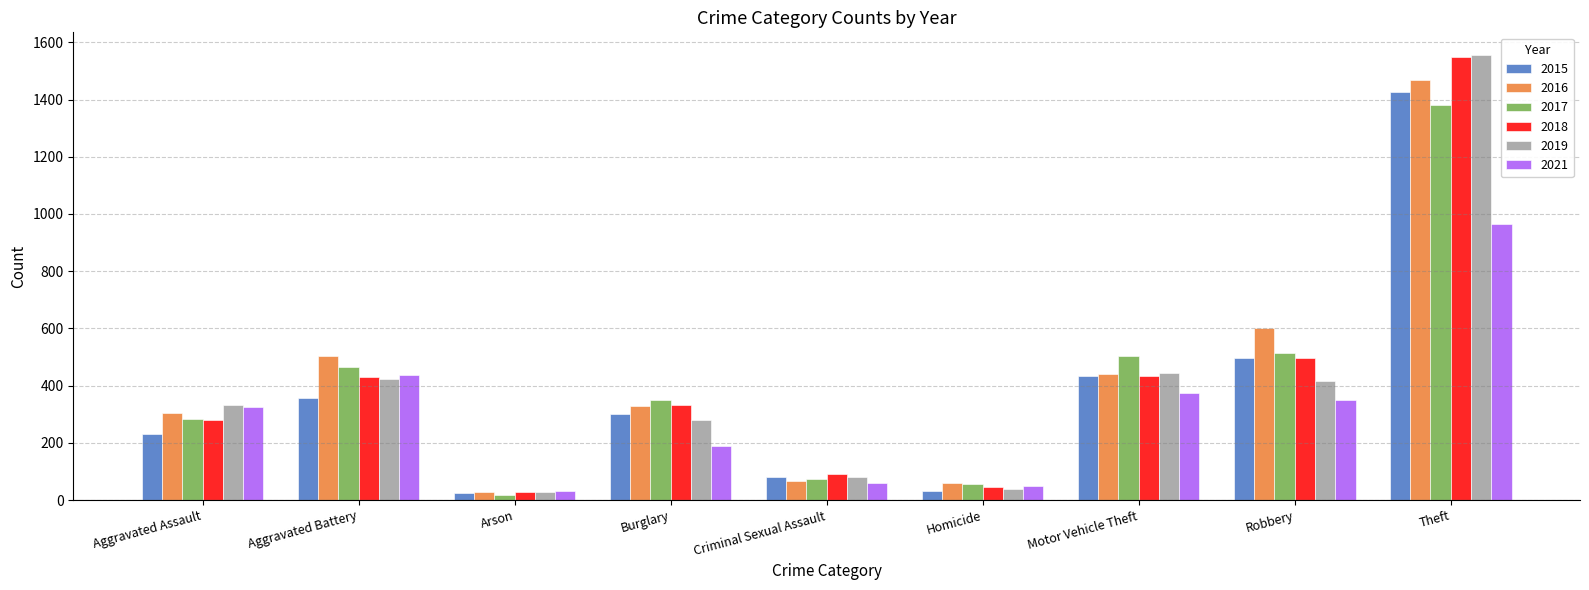

At which label does 2016 first exceed 329?

Aggravated Battery